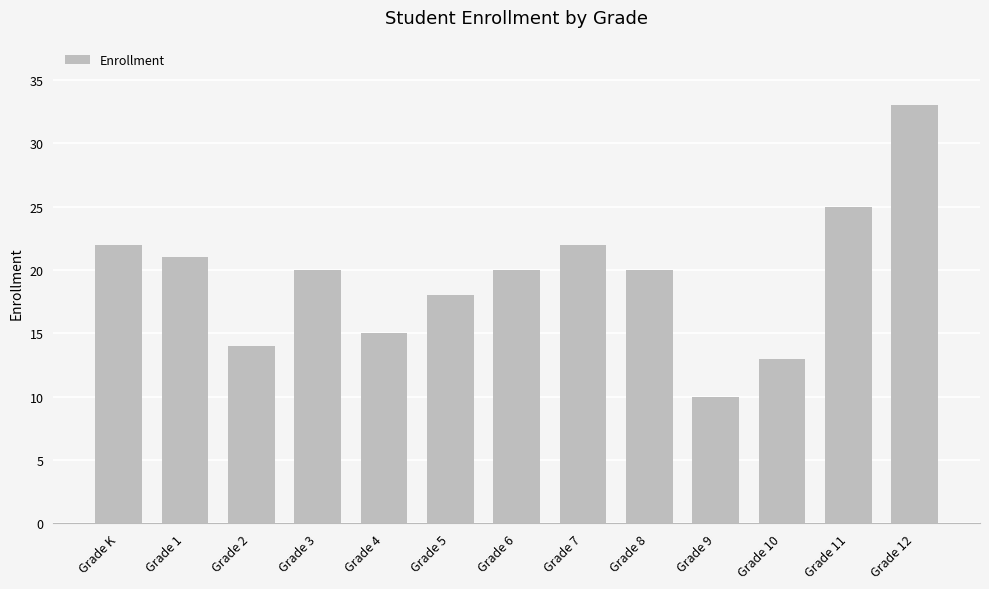

How many bars are there in total?

13